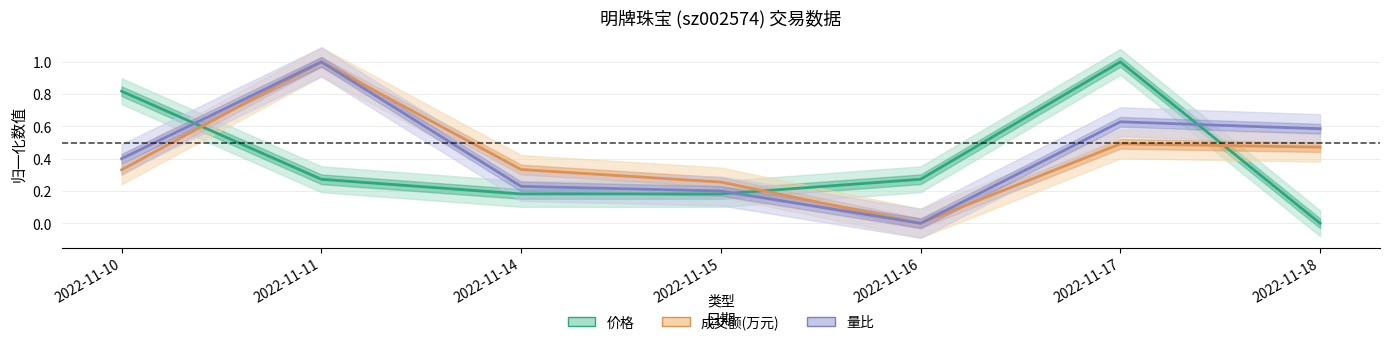

Read the 价格 value at 2022-11-11.

0.3